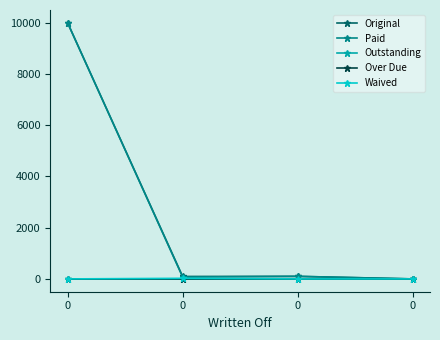

Does the chart have visible grid lines?

No